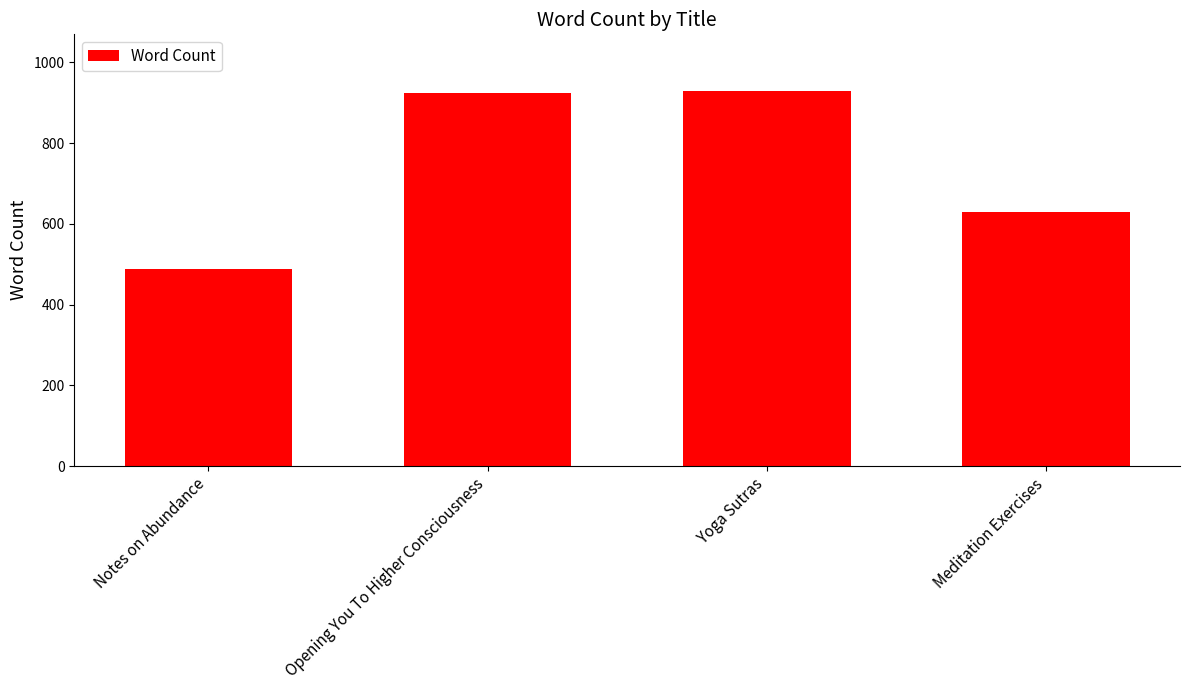

Reading right to left, what are all the values shown in this chart?

Meditation Exercises=630	Yoga Sutras=930	Opening You To Higher Consciousness=925	Notes on Abundance=487